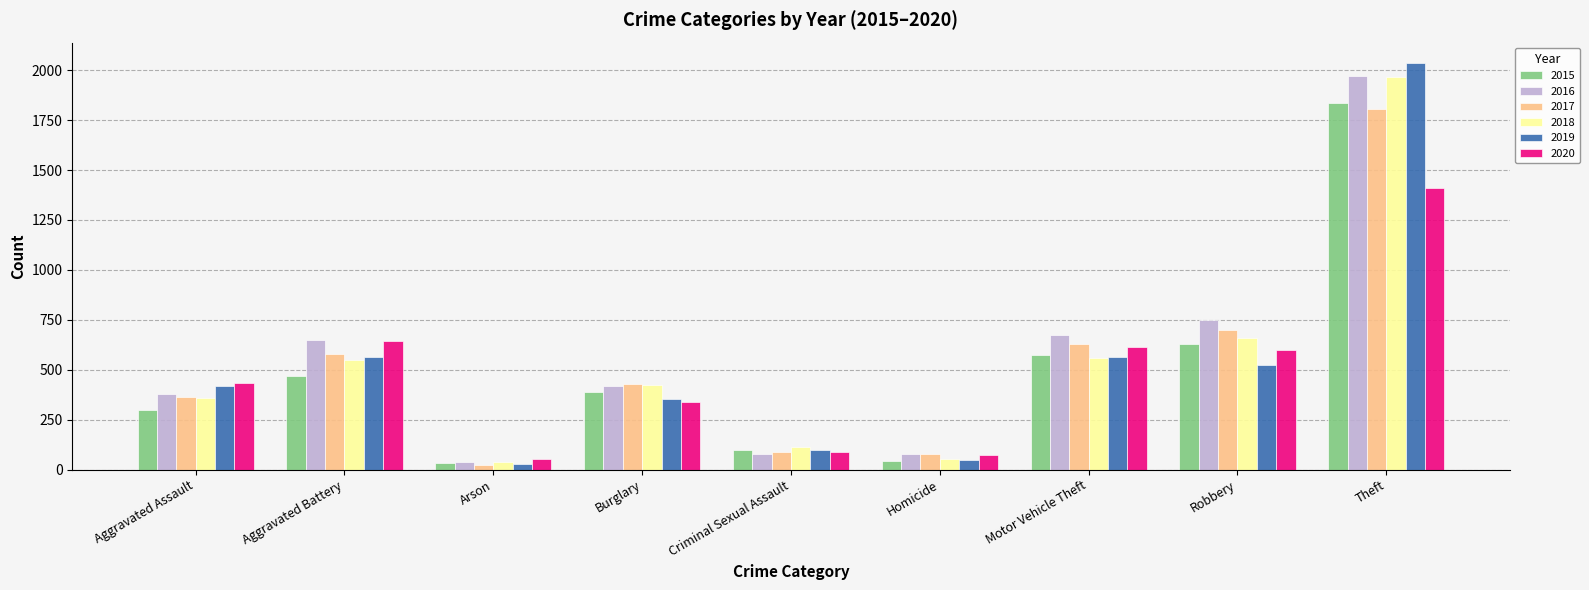

At which category does the chart reach its peak across all series?

Theft